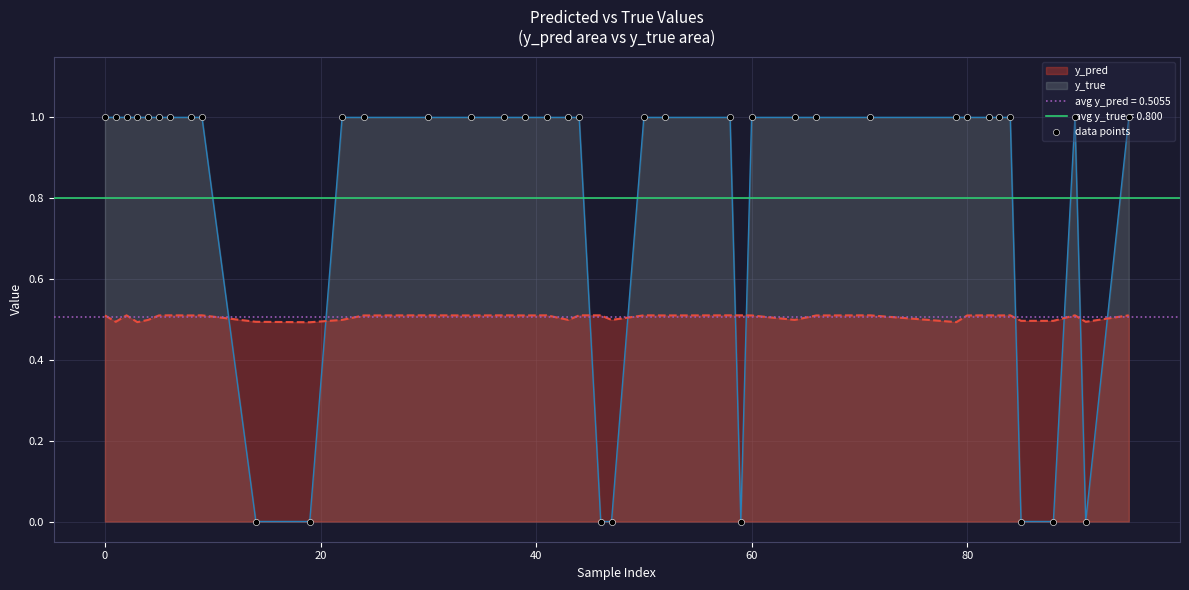

Which series ends up on top after the final intersection of y_true and y_pred?

y_true